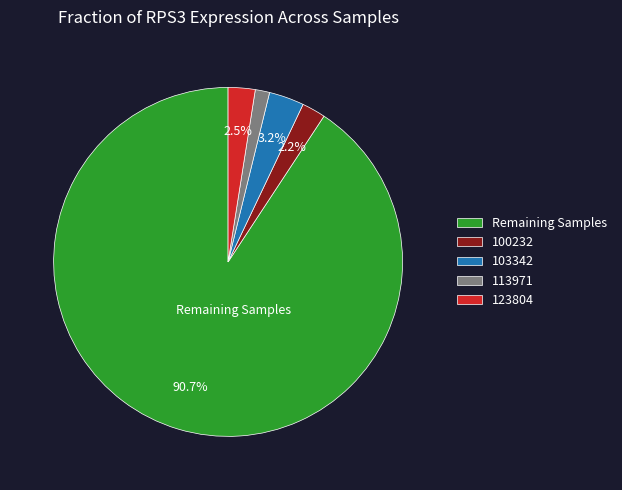

Does any single category account for the majority?

Yes